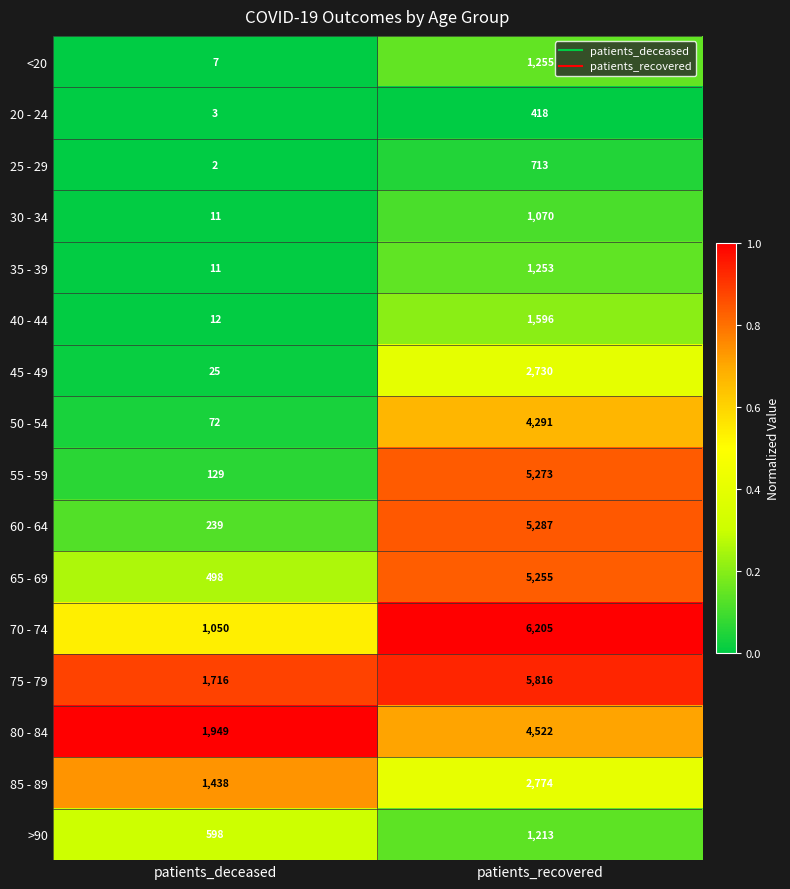

Count the number of data series in this chart.

16